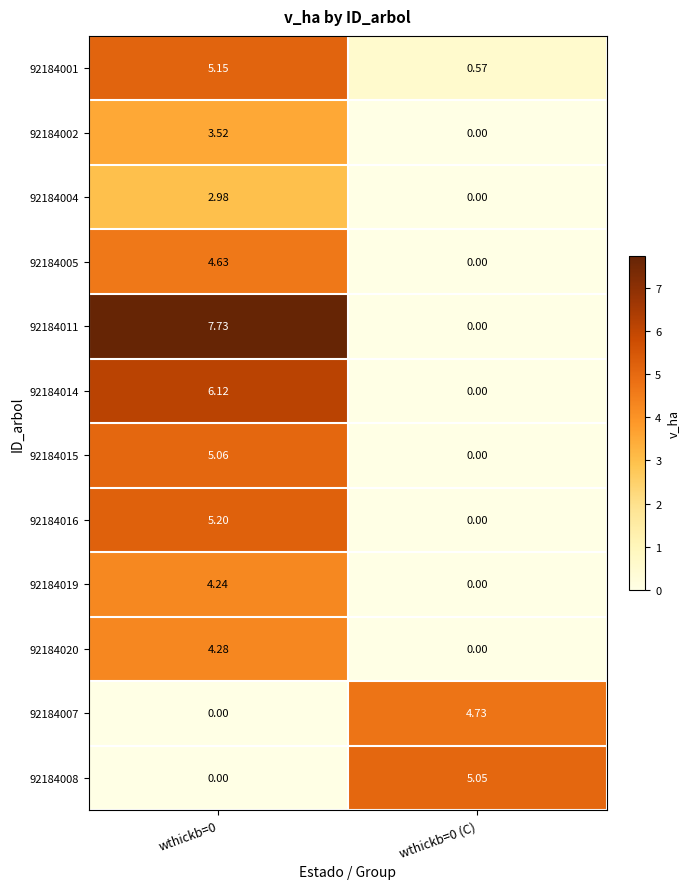

List the series in order of their peak value, lowest first.

92184004, 92184002, 92184019, 92184020, 92184005, 92184007, 92184008, 92184015, 92184001, 92184016, 92184014, 92184011